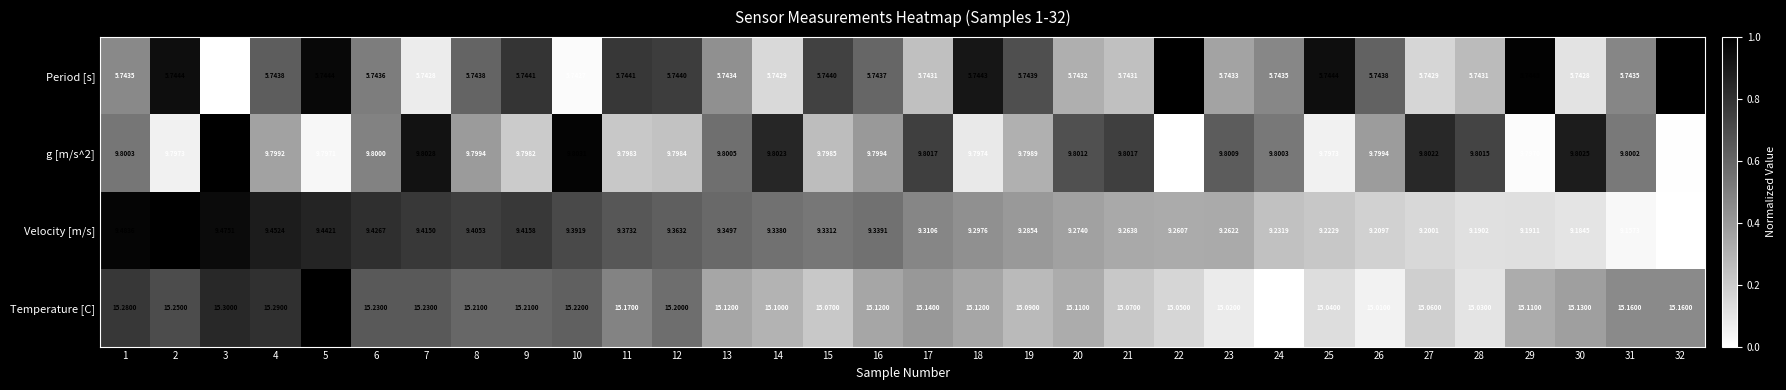

Which series has the largest range (max minus min)?

Temperature [C]